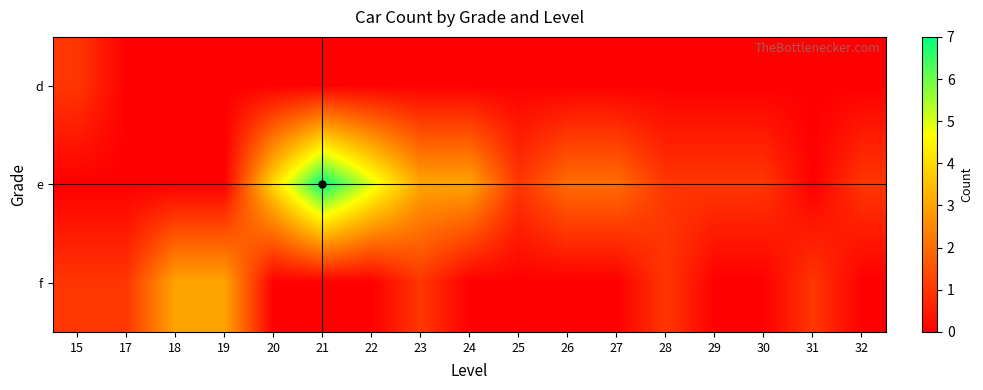

At which category is the sum across all series the highest?

21